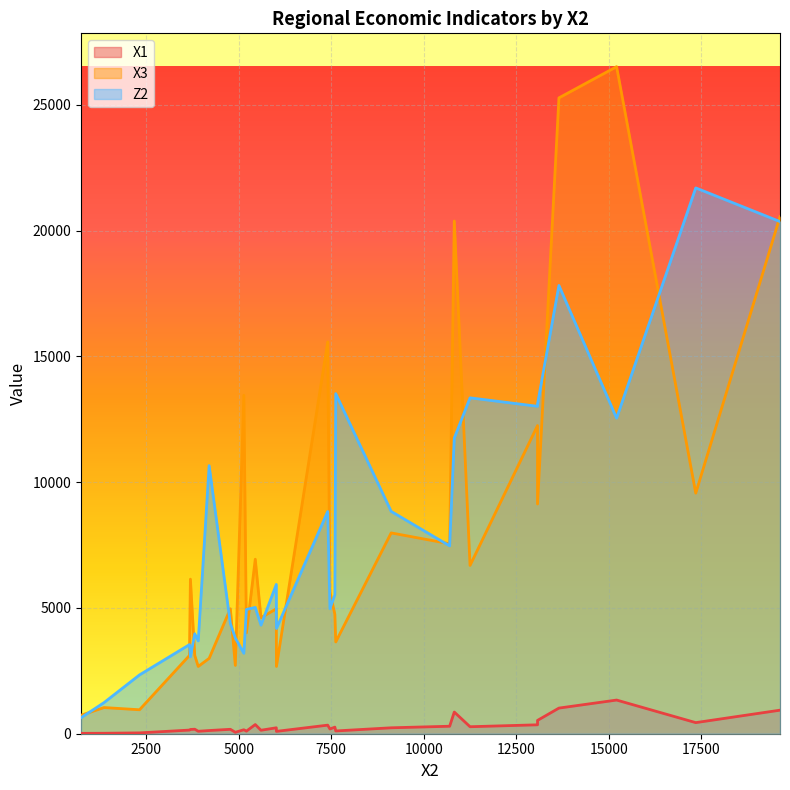

Rank the series by their maximum value, from lowest to highest.

X1, Z2, X3